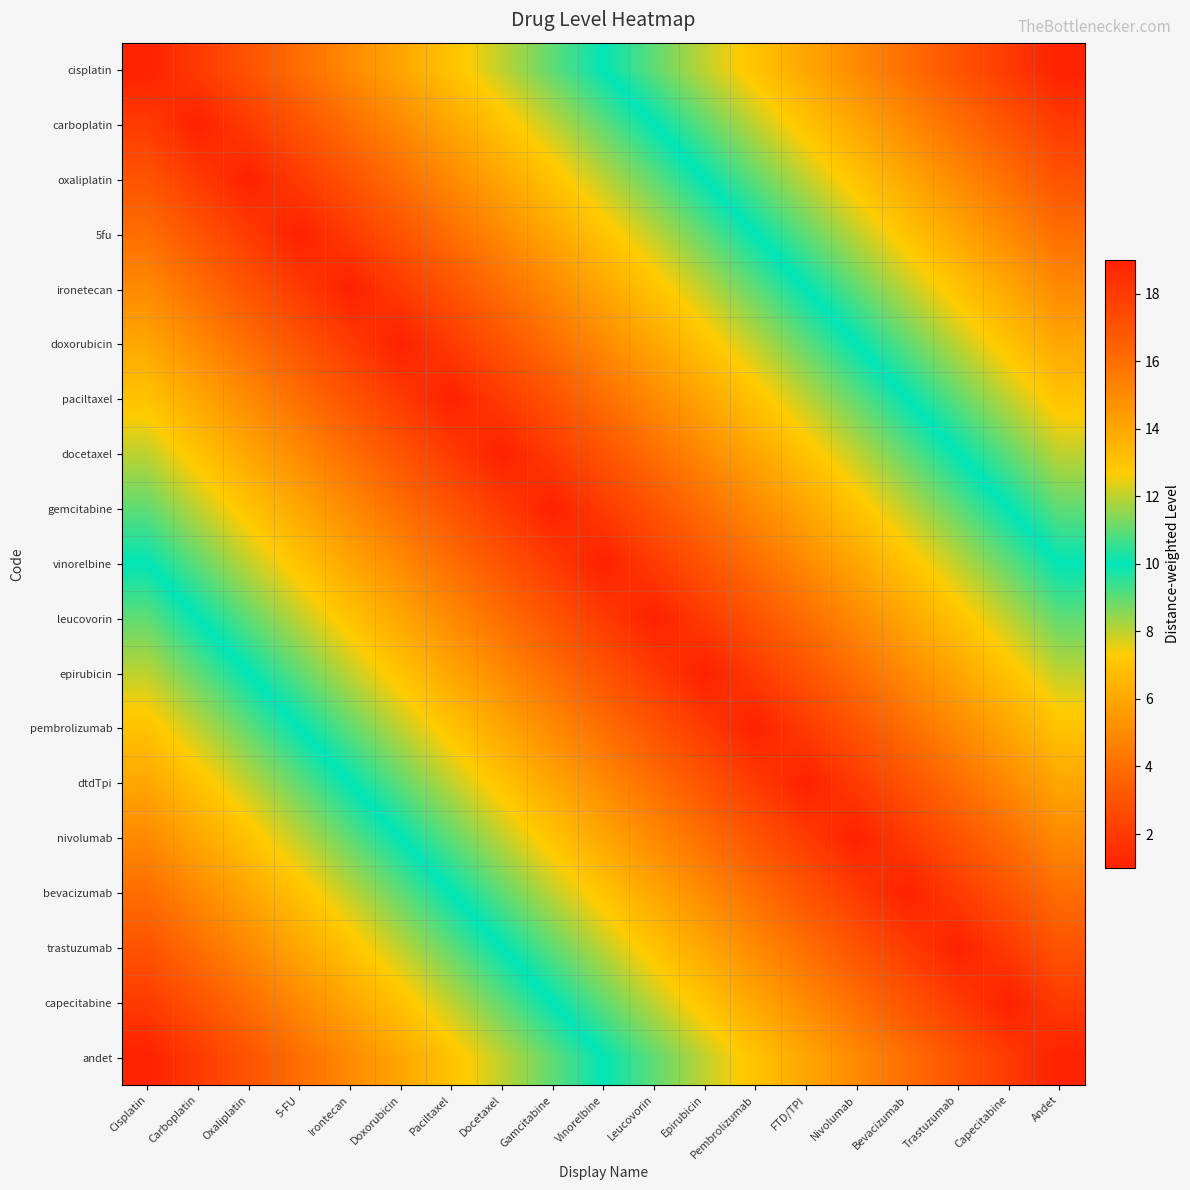

What is the spread (max minus min) of values at 5-FU?

15